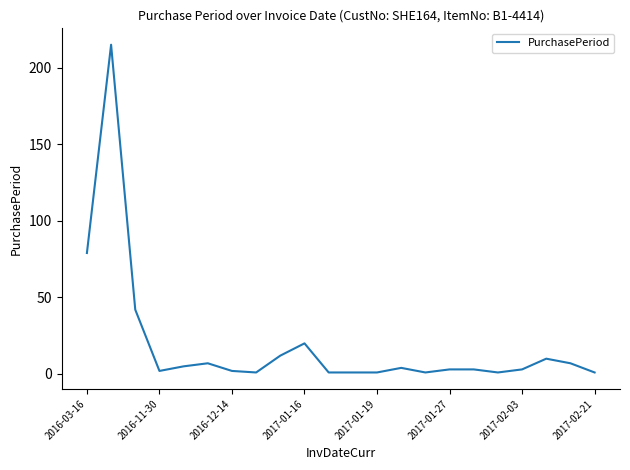

What is the difference between the maximum and minimum values?

214